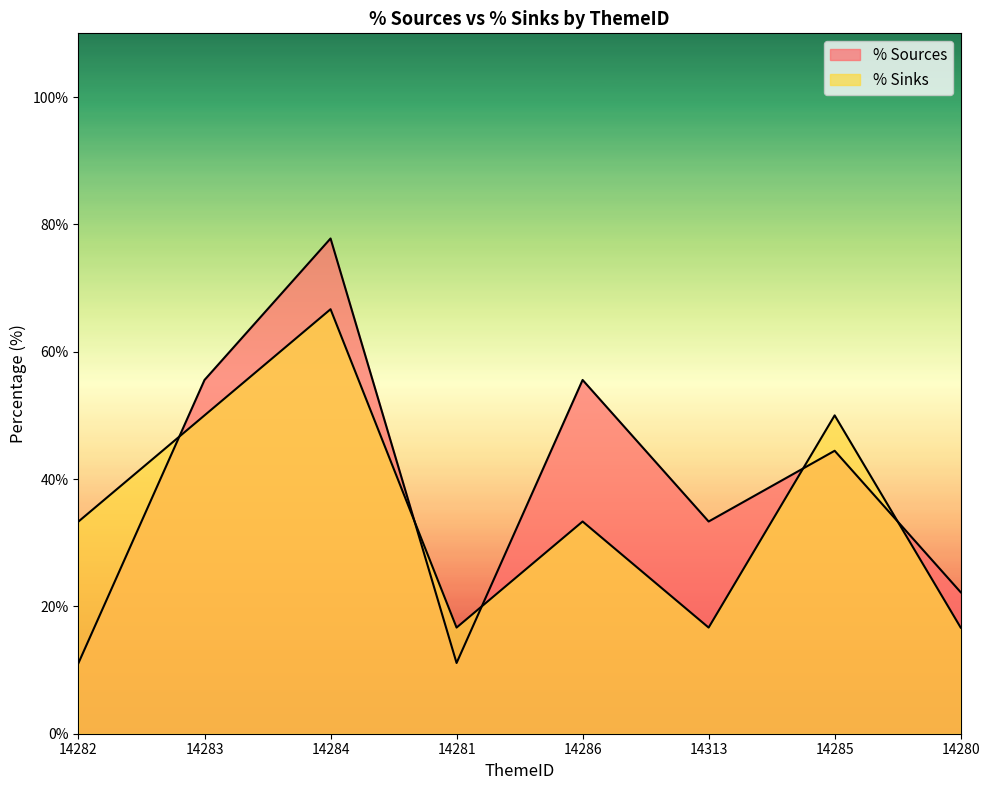

What are all the series names shown in the legend?

% Sources, % Sinks